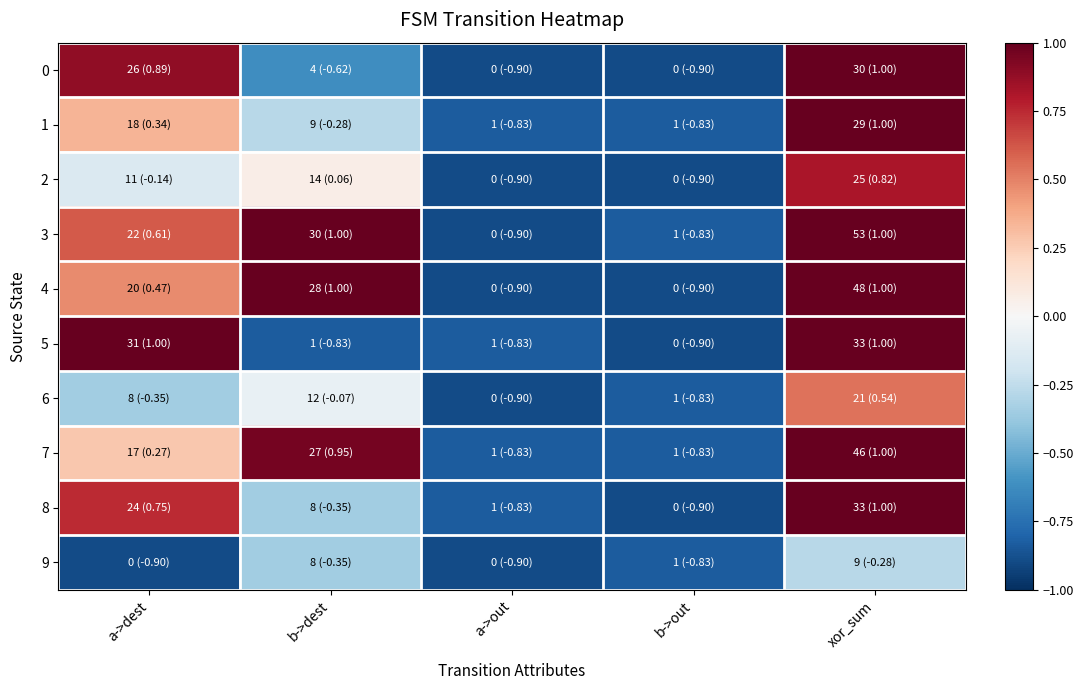

How many series are shown in this chart?

10